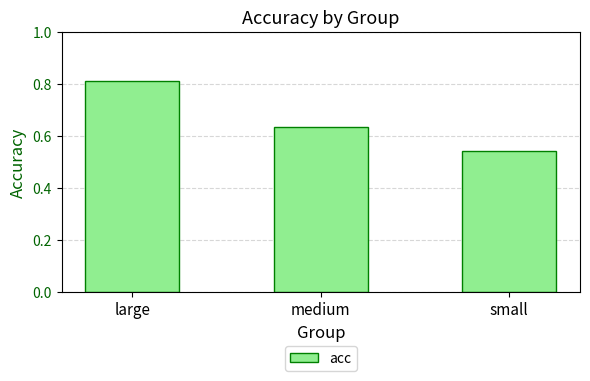

Does the chart contain any negative values?

No